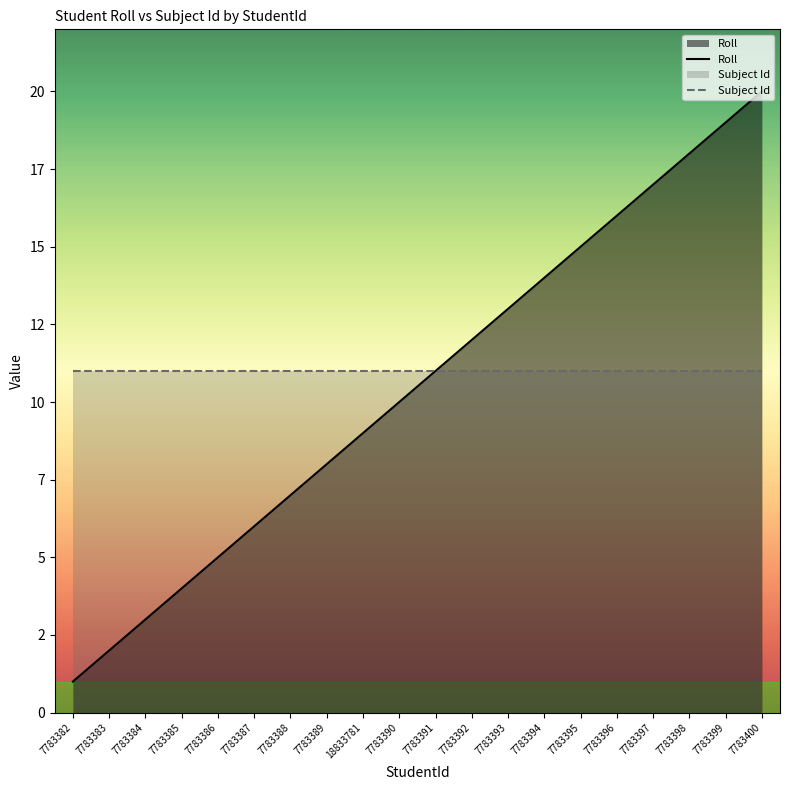

What is the lowest value of the Subject Id series?

11